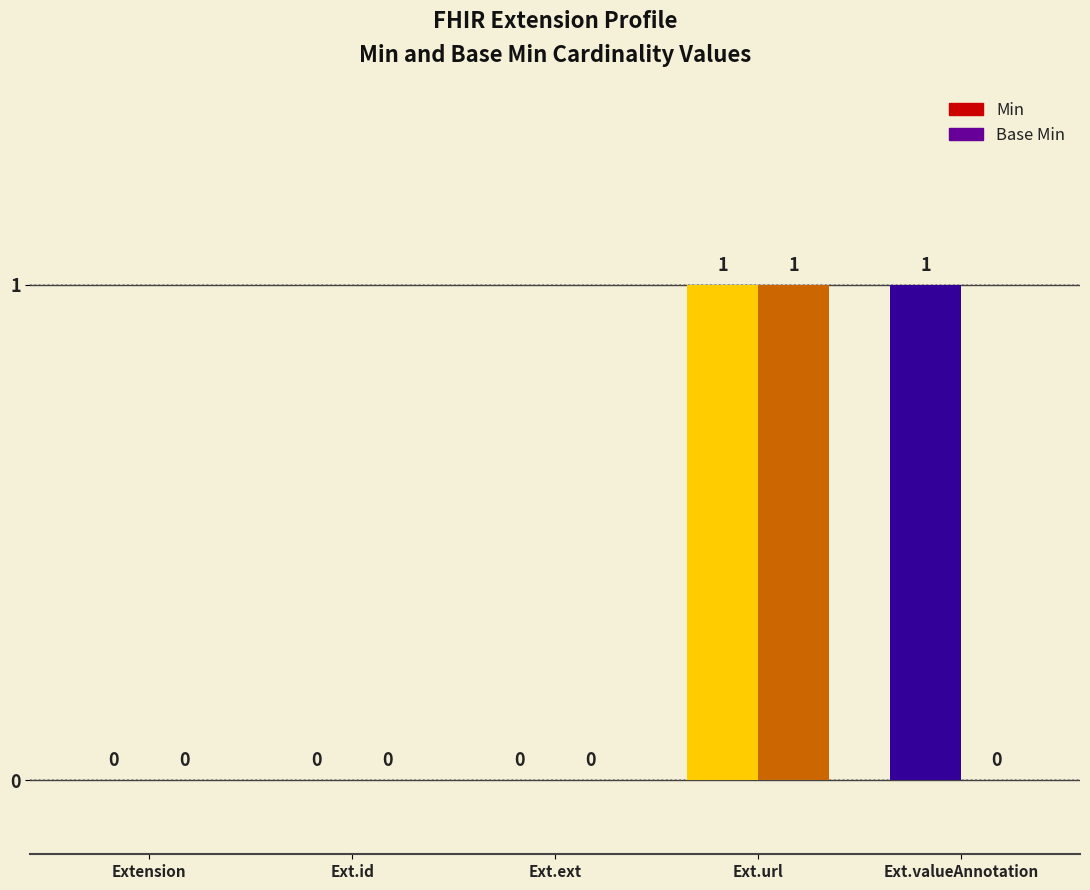

How many groups of bars are there?

5